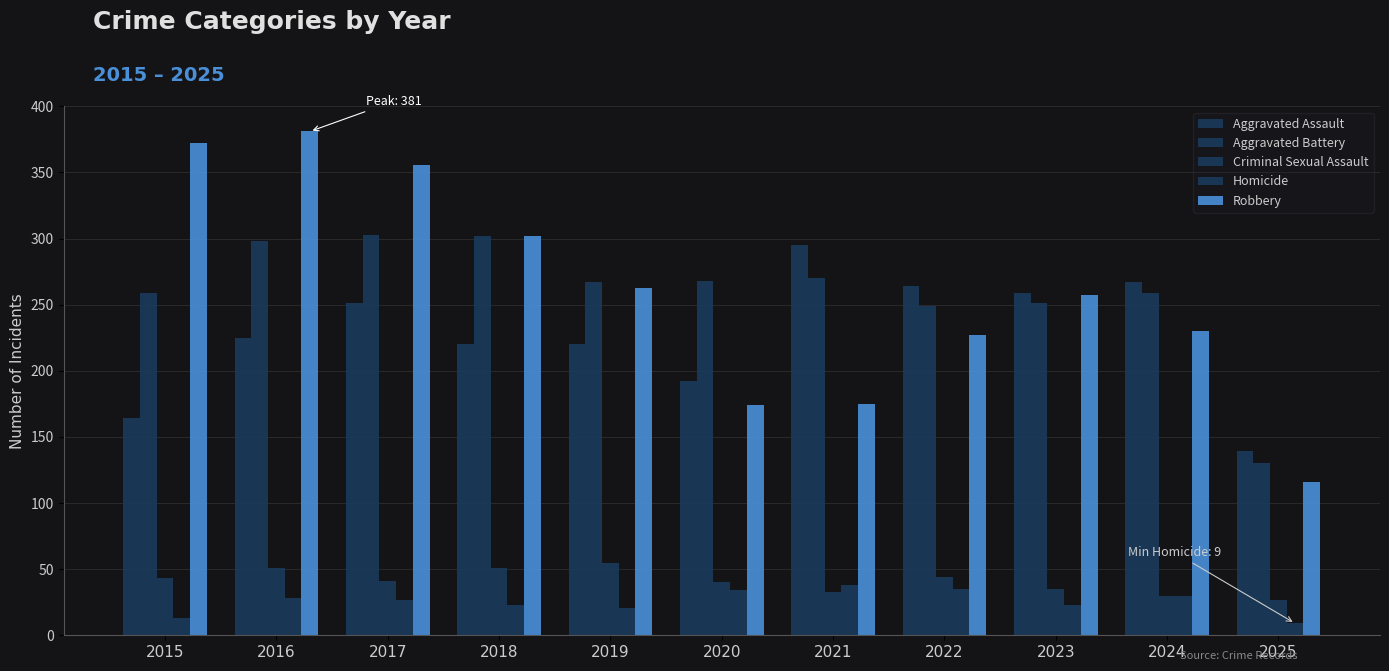

How many data points does each series have?

11